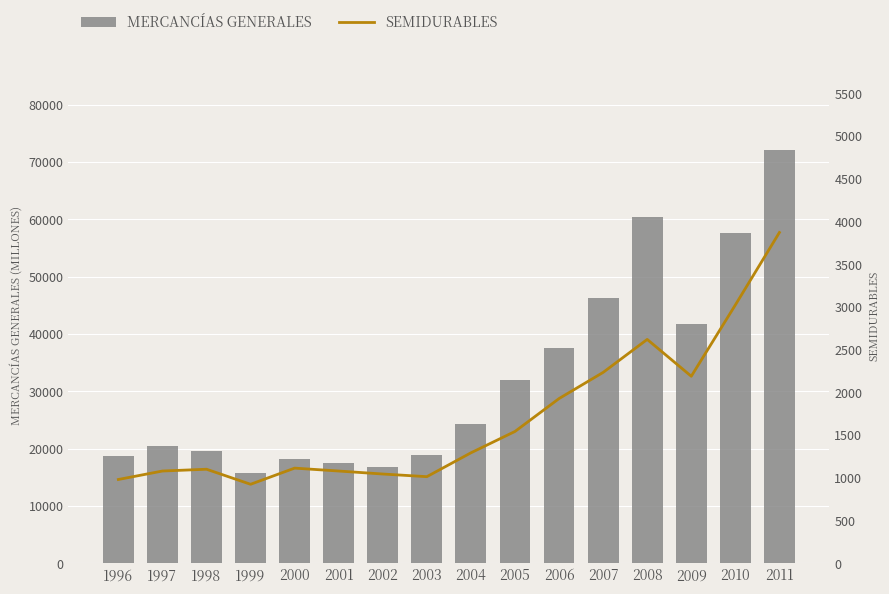

How many groups of bars are there?

16